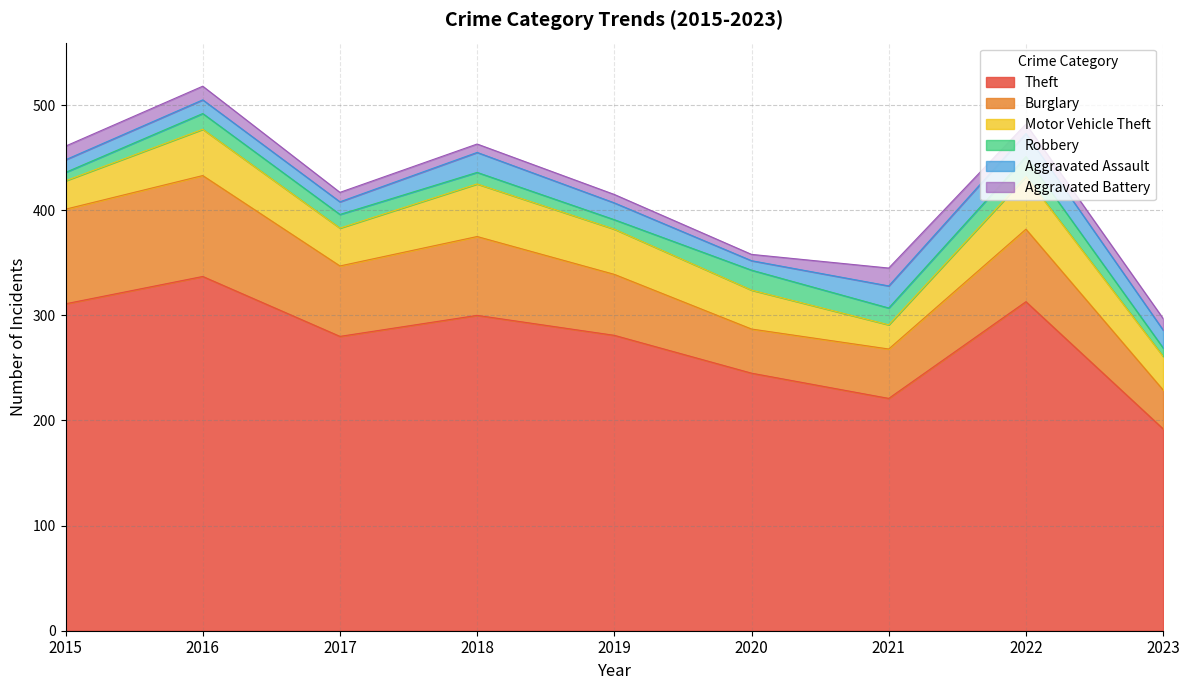

Which series has the largest total across all categories?

Theft